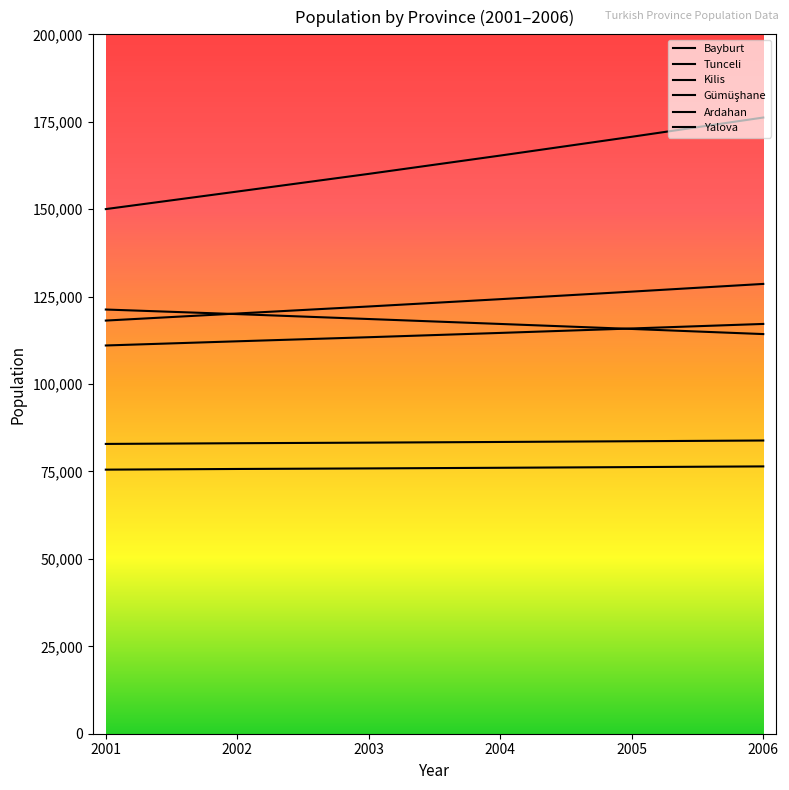

Does the chart have visible grid lines?

No